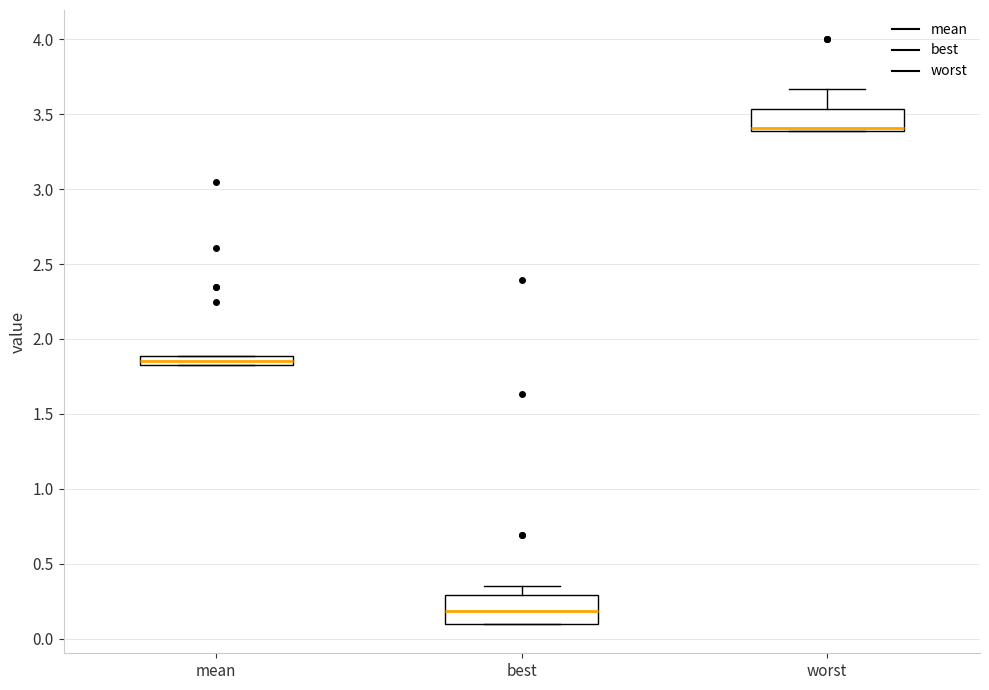

Which box's median line is the highest?

worst